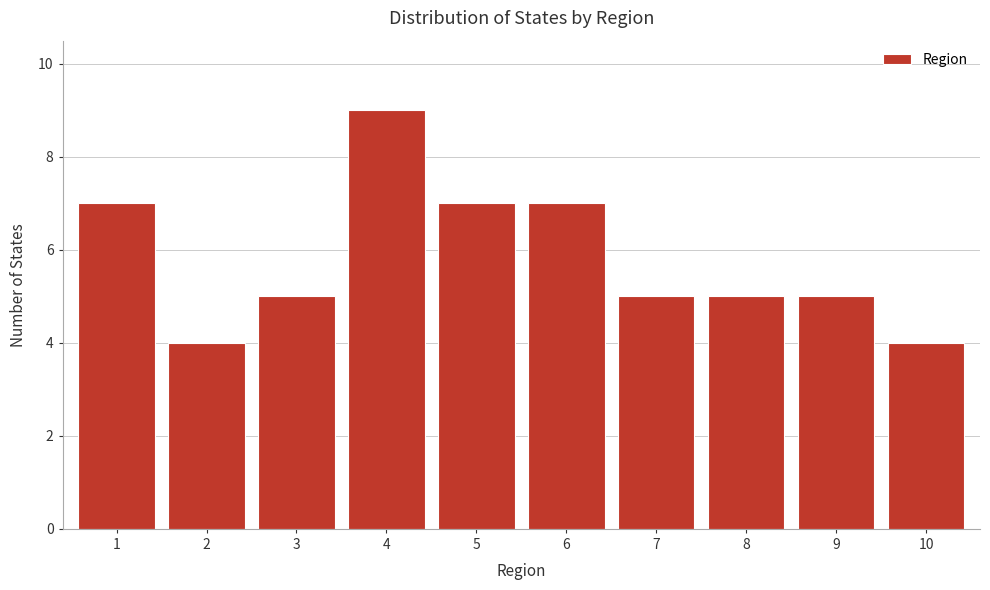

Reading left to right, what are all the values shown in this chart?

1=7	2=4	3=5	4=9	5=7	6=7	7=5	8=5	9=5	10=4